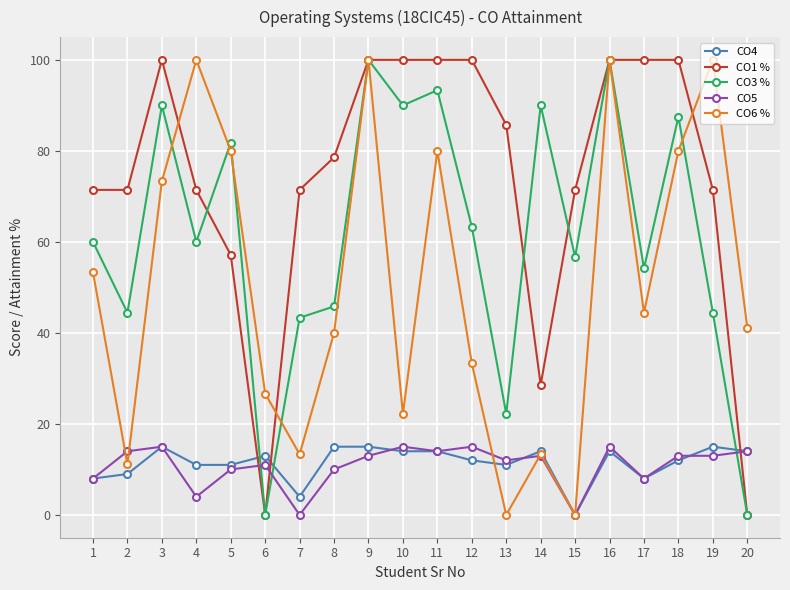

At how many categories does at least one series exceed 22?

20